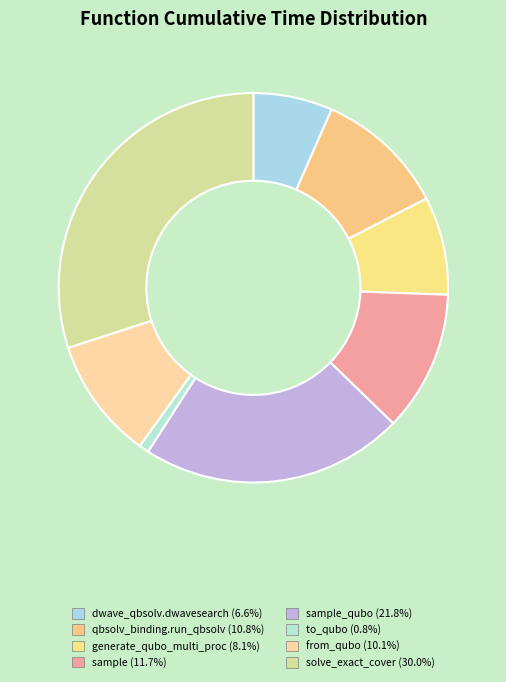

How many slices are in this pie chart?

8